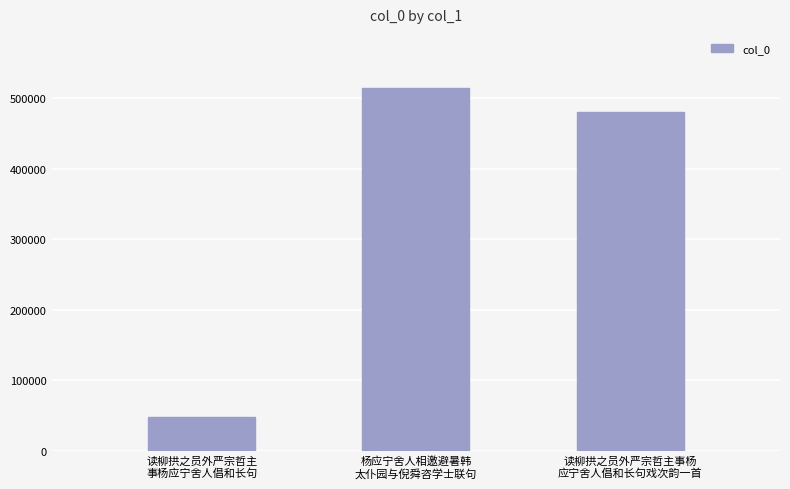

List the labels in order of value, smallest first.

读柳拱之员外严宗哲主
事杨应宁舍人倡和长句, 读柳拱之员外严宗哲主事杨
应宁舍人倡和长句戏次韵一首, 杨应宁舍人相邀避暑韩
太仆园与倪舜咨学士联句